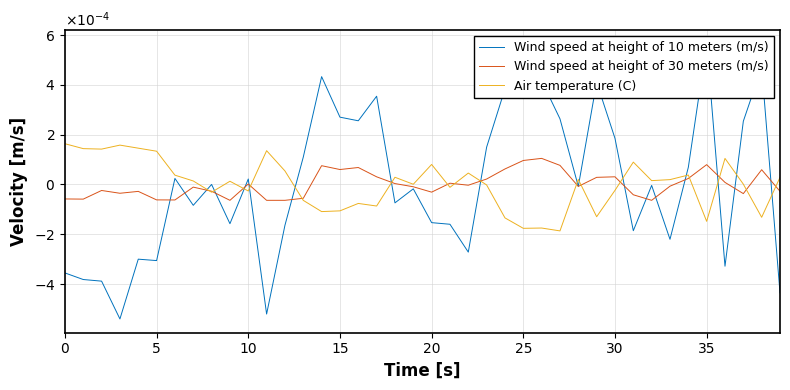

How many values in the Wind speed at height of 10 meters (m/s) series are below 0?

21